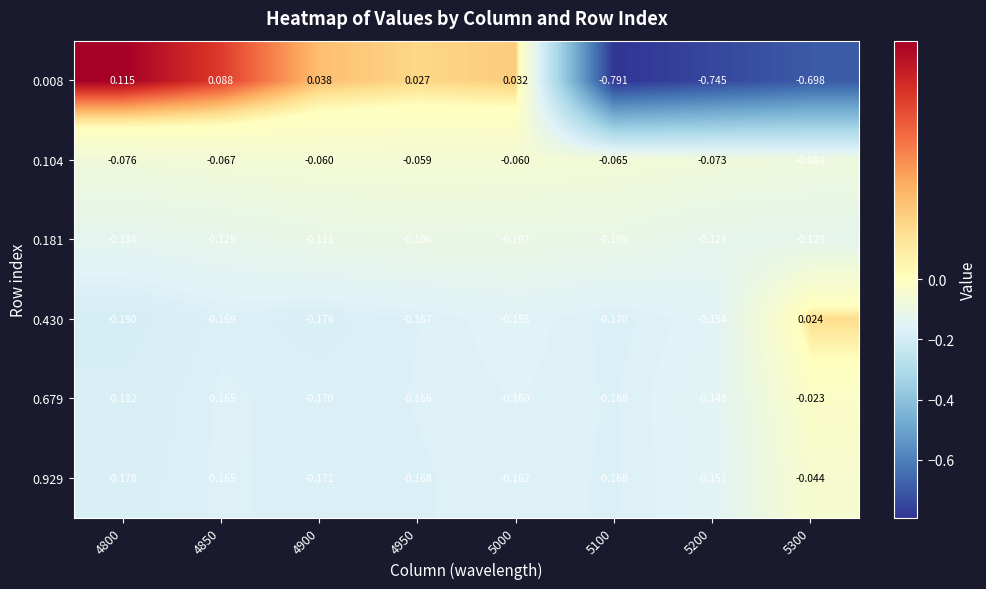

Is the value of 0.104 at 5200 greater than the value of 0.430 at 5300?

No